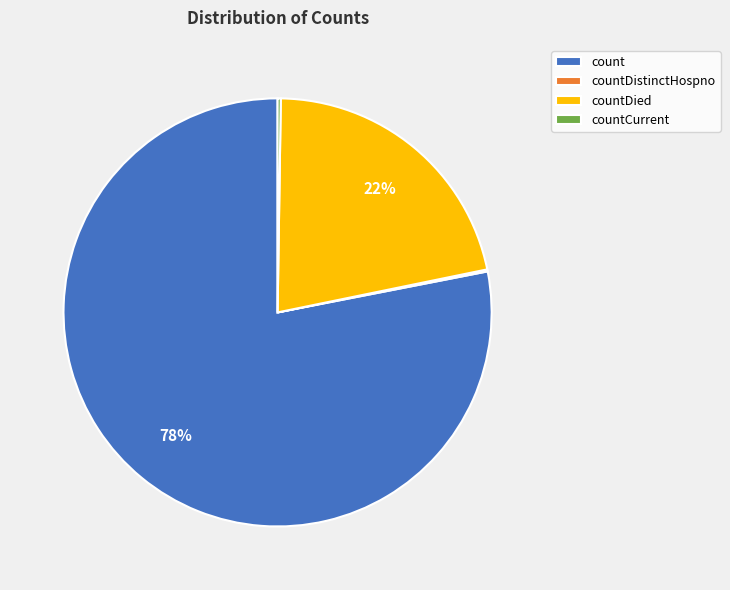

Which category accounts for the majority?

count